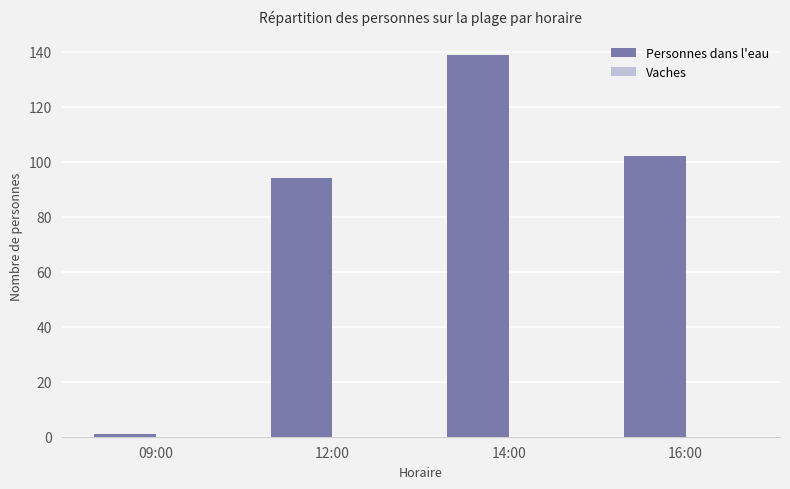

Does the chart contain any negative values?

No